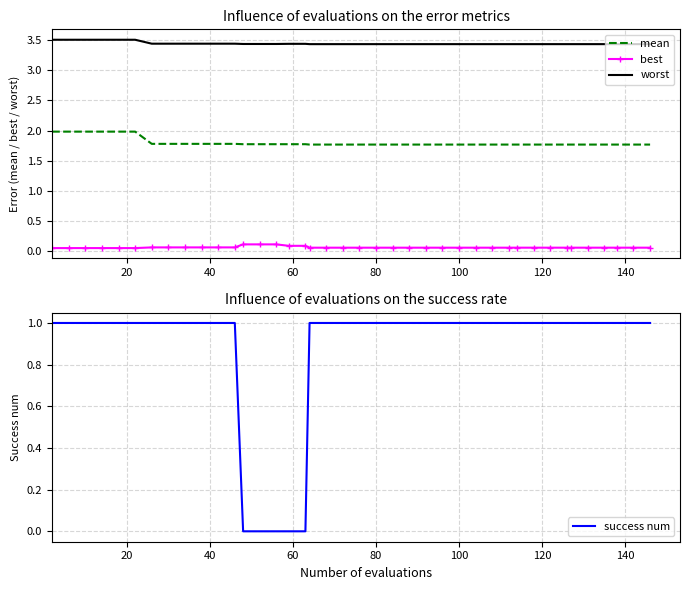

True or false: worst and mean intersect in this chart.

False